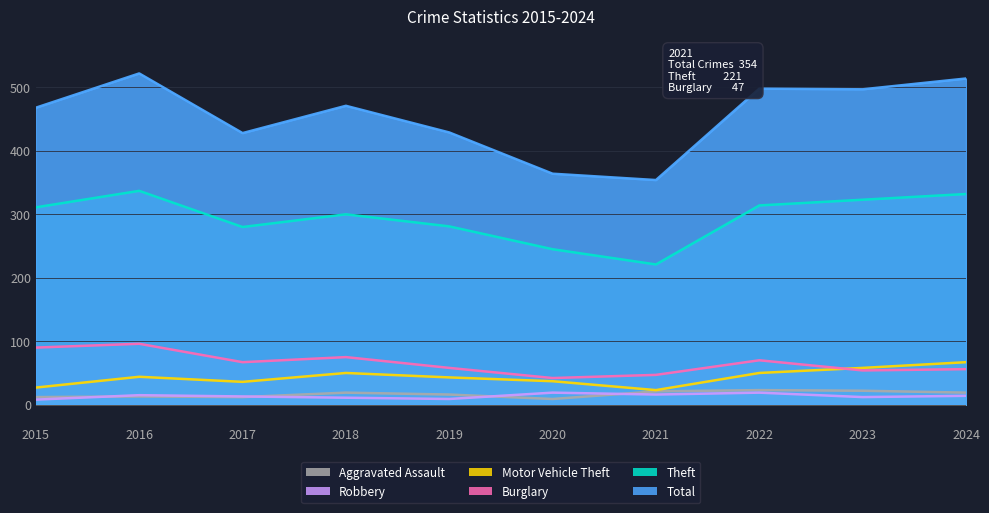

Which category has the lowest value in the Burglary series?

2020